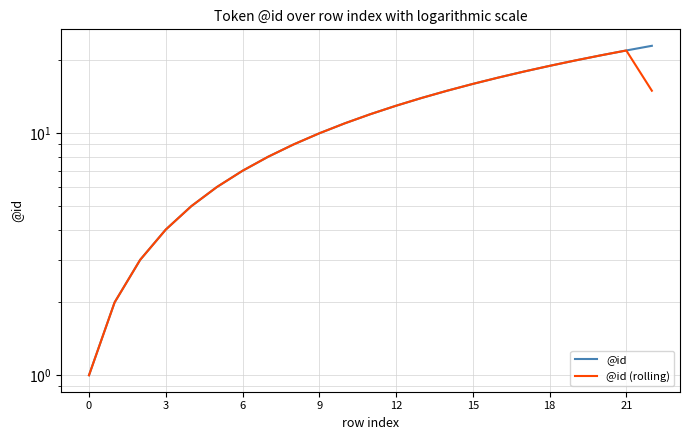

What is the difference between the maximum and second lowest values in the @id series?

21.0